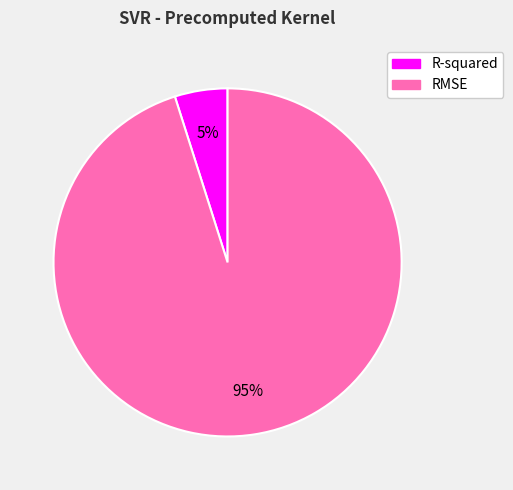

Is it true that R-squared is 5% of the pie?

True